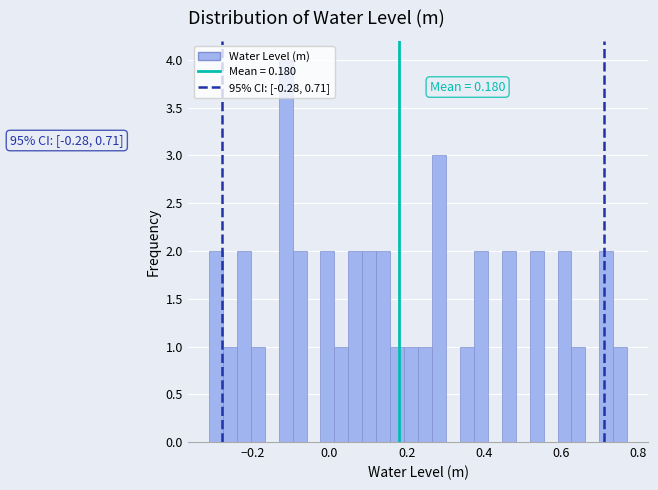

Around what value on the x-axis is the tallest bar? Give the approximate position of its centre, as read against the axis.

-0.12